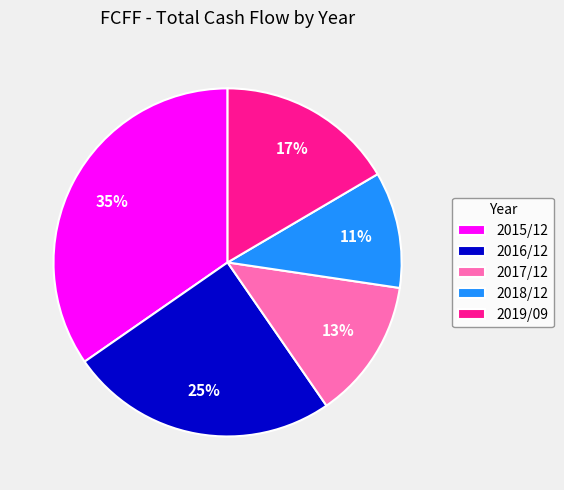

To the nearest percent, what is the difference between the 2017/12 and 2018/12 slice percentages?

2%